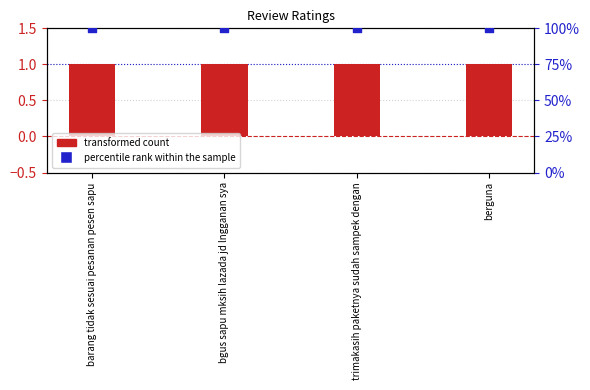

Which series contains the highest Y value?

percentile rank within the sample